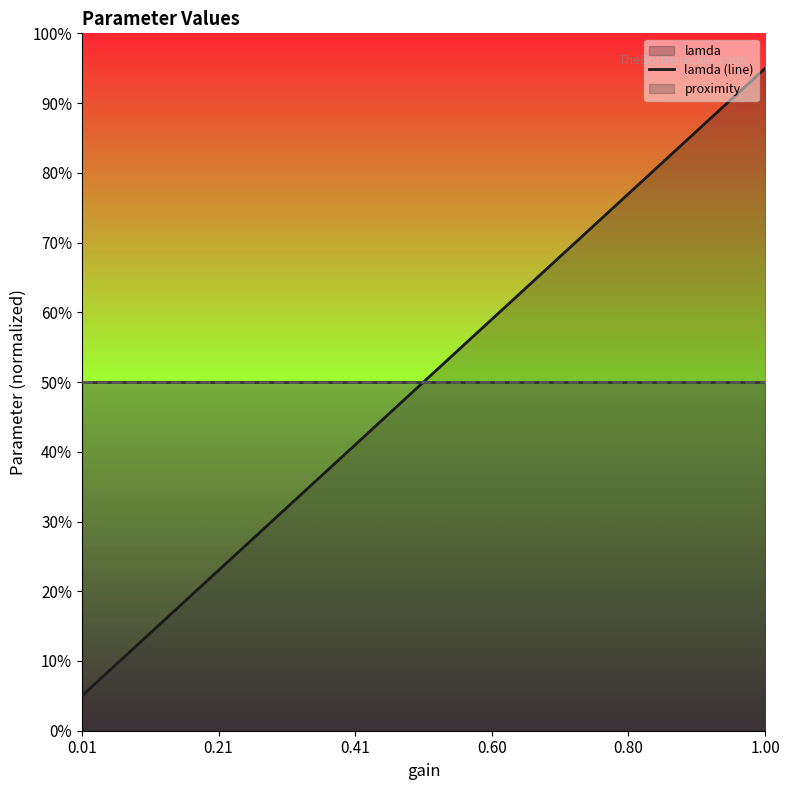

What is the value of the lamda (line) point at the 3rd from the left?

17.7